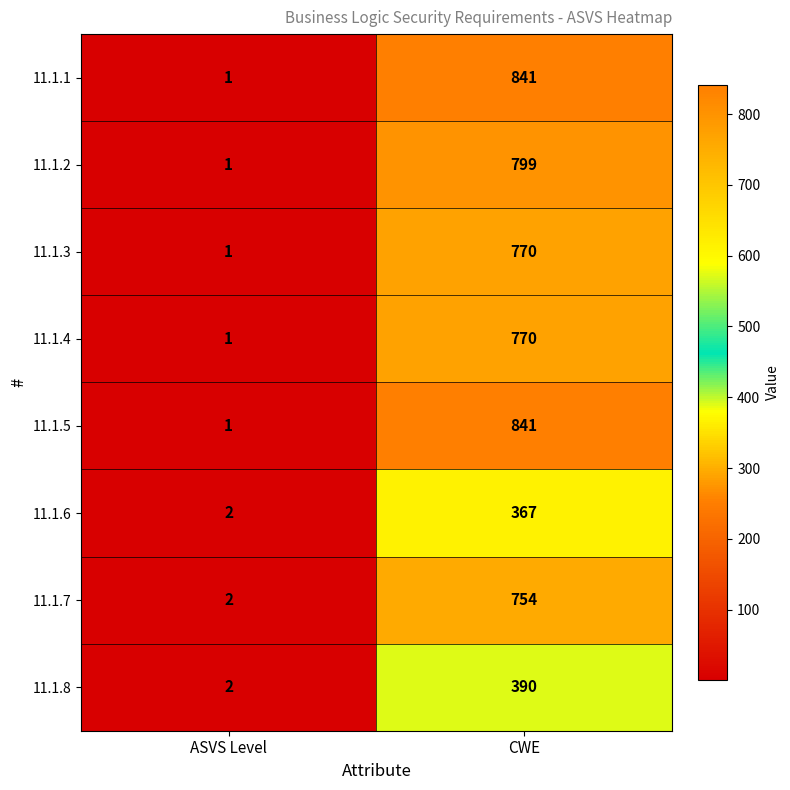

What is the sum of the 11.1.3 values at ASVS Level and CWE?

771